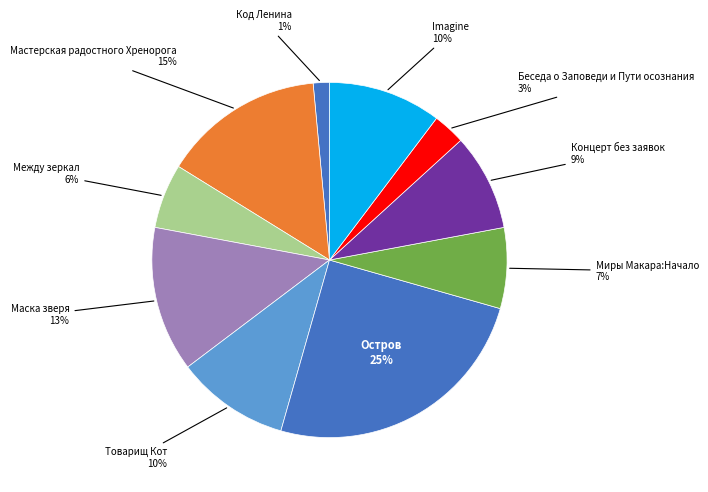

Which slice is the smallest?

Код Ленина